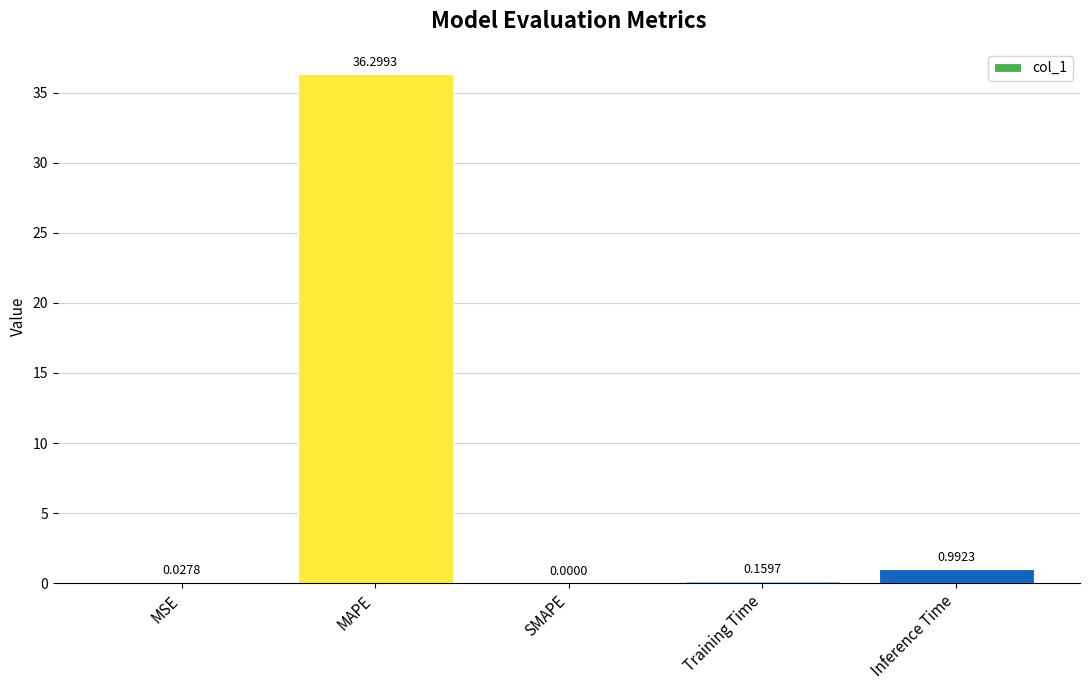

At which label is the value closest to 18?

Inference Time